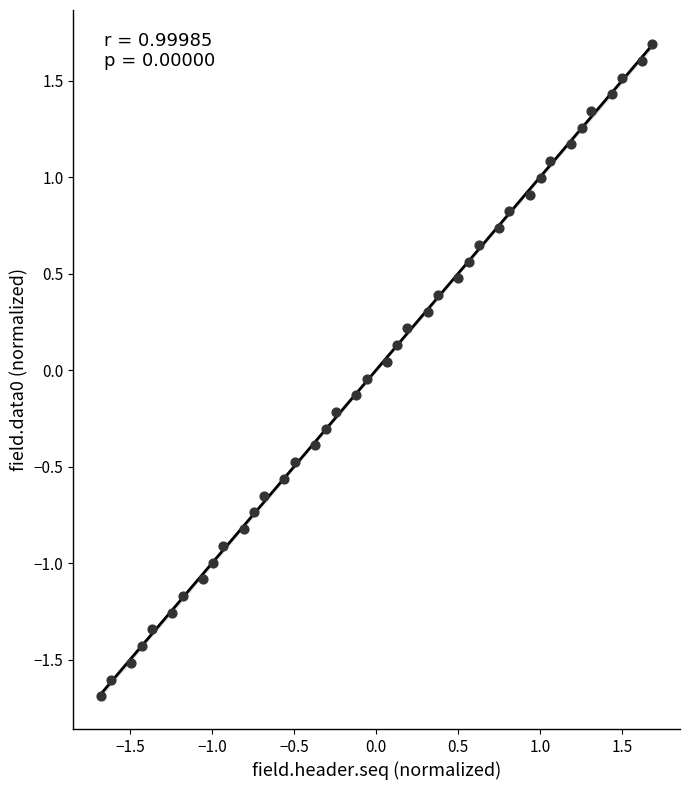

What is the range of X values (max minus min)?

3.4